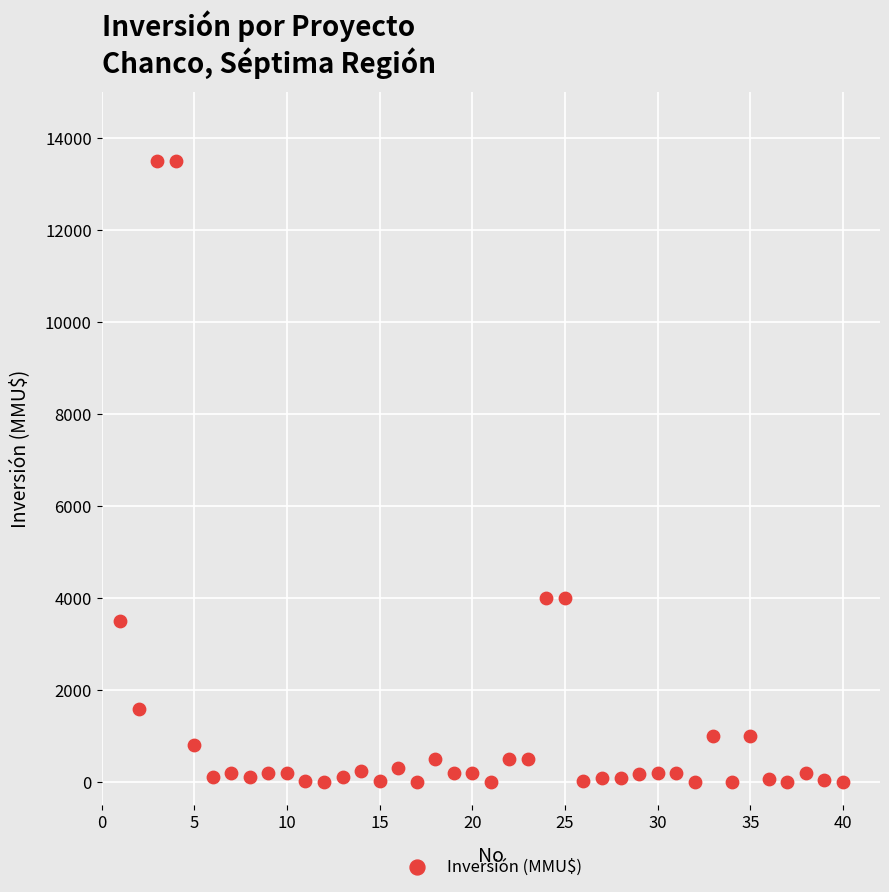

What is the range of Y values (max minus min)?

13500